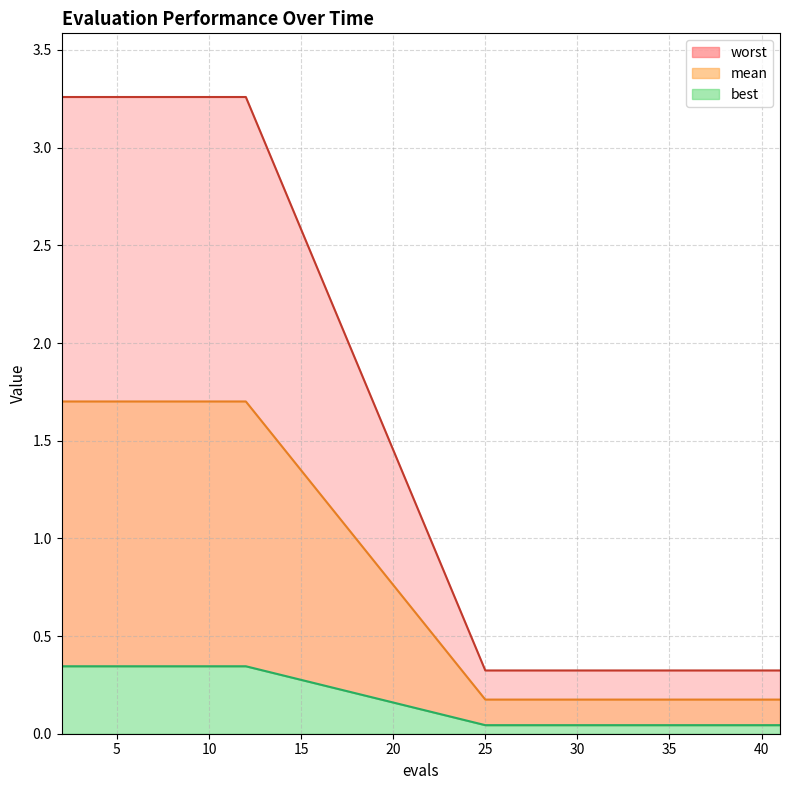

The best series shows 0.1 at 34. True or false?

False